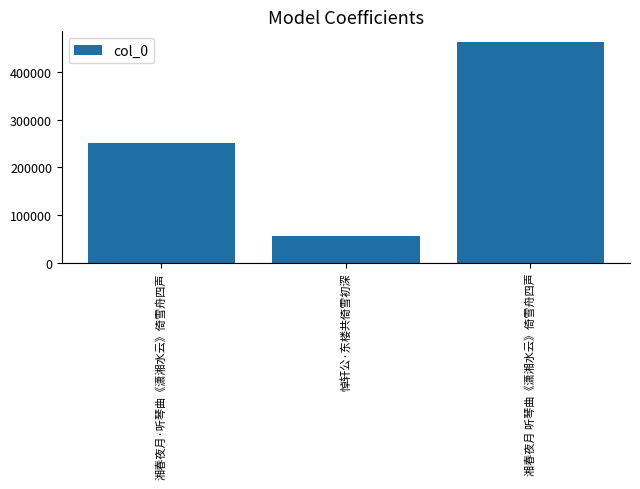

Reading left to right, what are all the values shown in this chart?

湘春夜月·听琴曲《潇湘水云》倚雪舟四声=252045	悼轩公·东楼共倚雪初深=55498	湘春夜月 听琴曲《潇湘水云》倚雪舟四声=462613